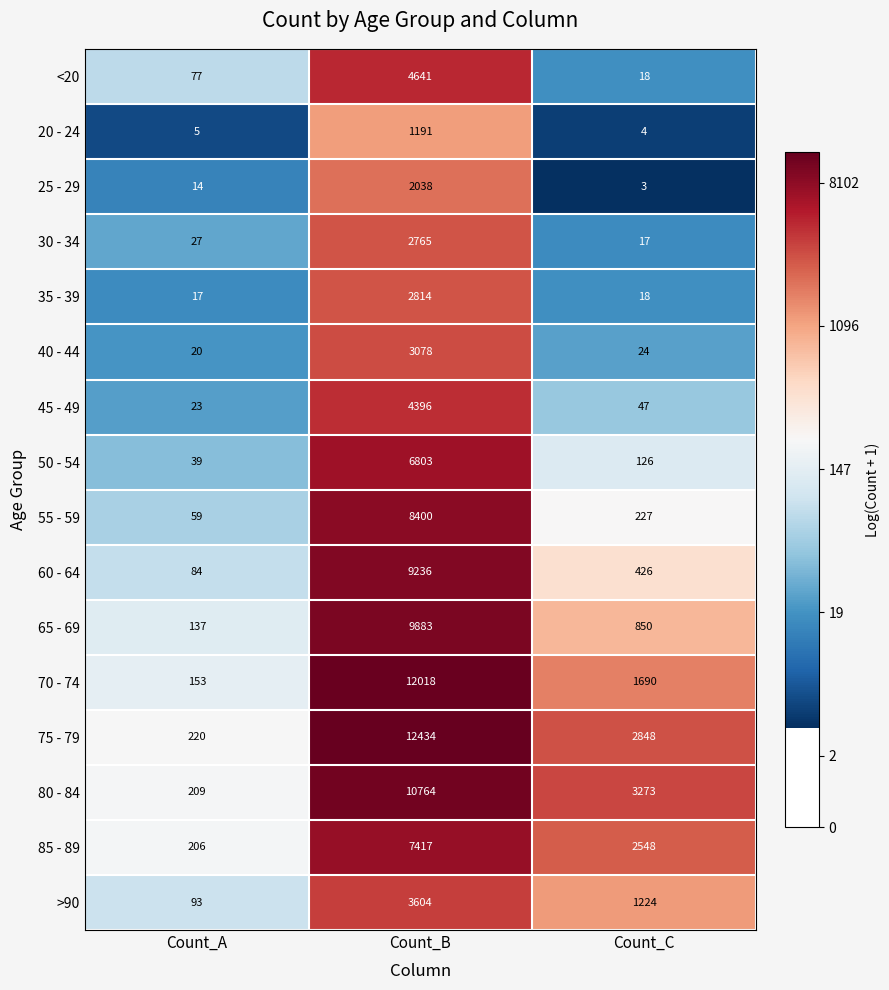

What is the sum of the 50 - 54 values at Count_A and Count_B?

6842